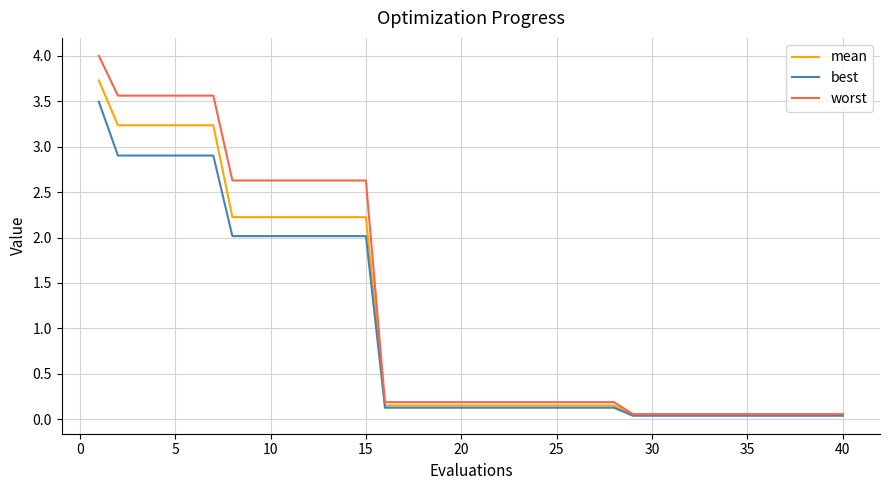

How many lines are shown in the chart?

3